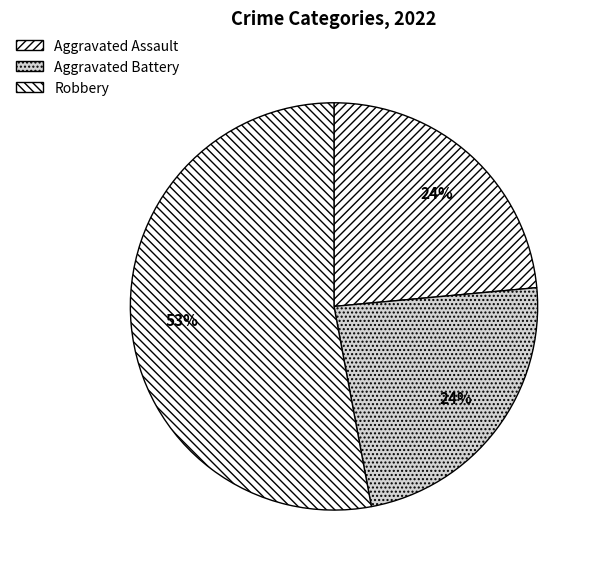

What percentage is NOT represented by Aggravated Battery?

76.5%